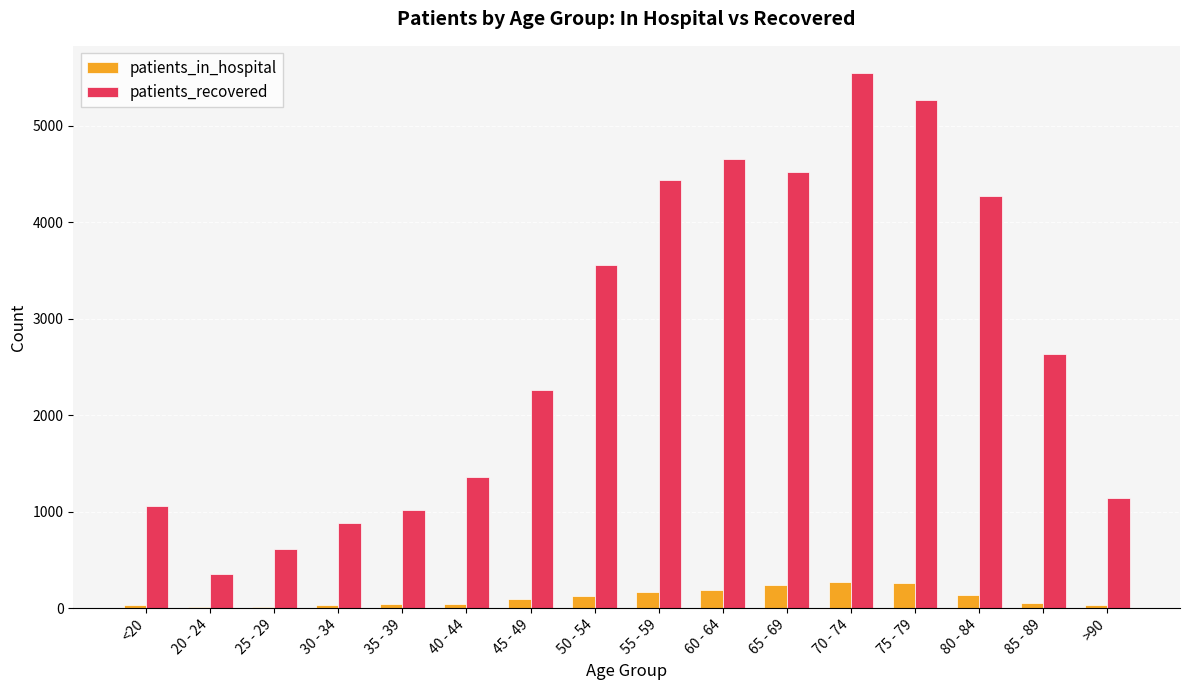

What is the maximum value shown in the chart?

5550